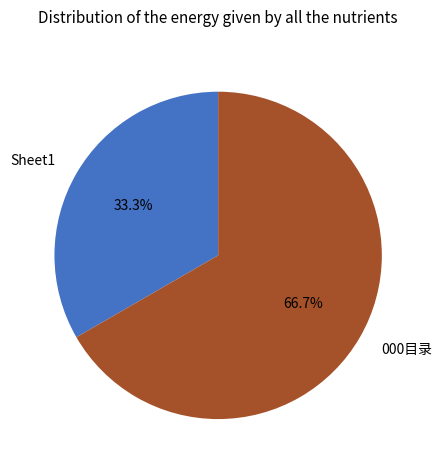

Do Sheet1 and 000目录 together represent more than half of the pie?

Yes